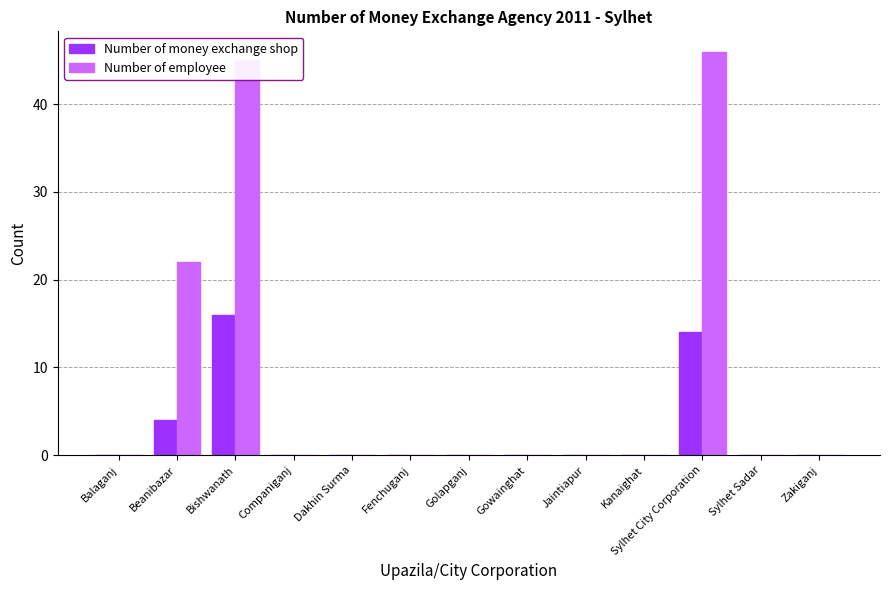

What are all the series names shown in the legend?

Number of money exchange shop, Number of employee